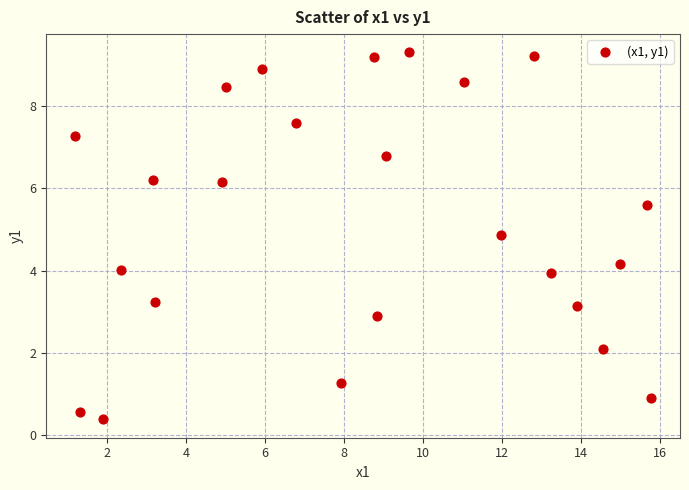

What is the range of Y values (max minus min)?

8.9